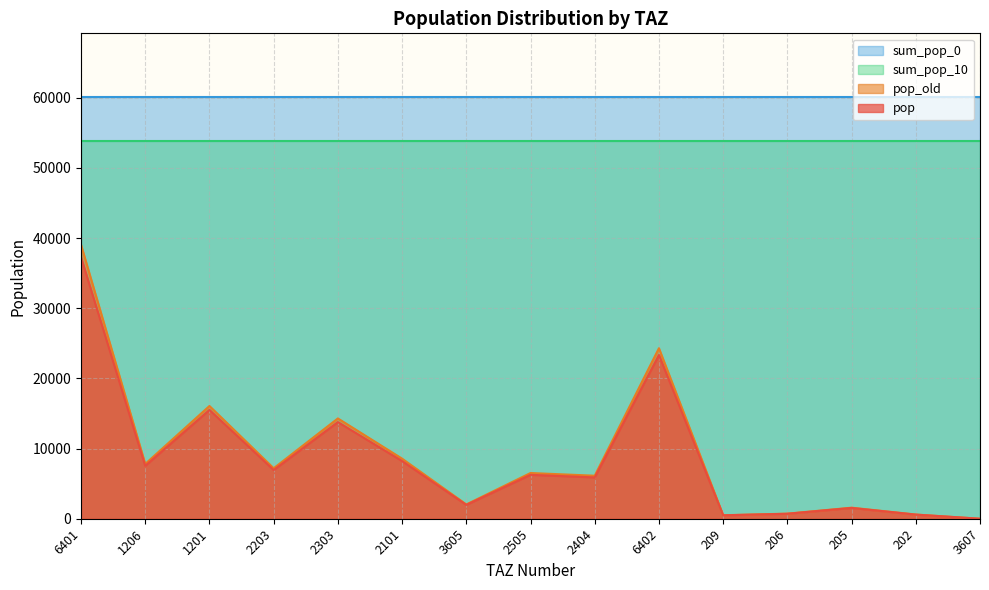

What are all the series names shown in the legend?

sum_pop_0, sum_pop_10, pop_old, pop